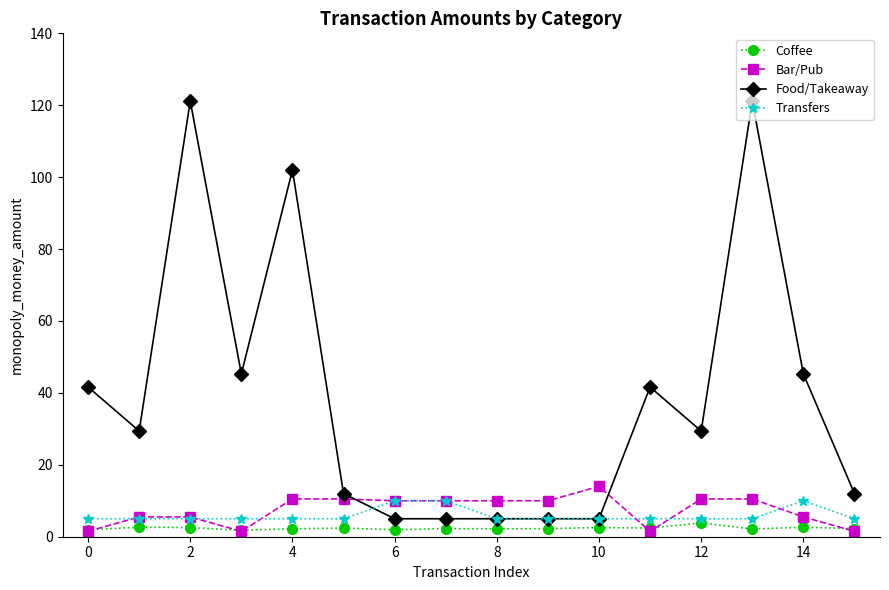

Which series has the largest total across all categories?

Food/Takeaway